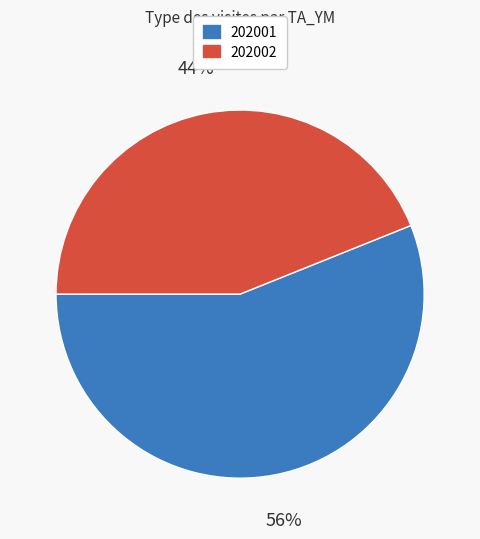

To the nearest percent, what portion does 202001 represent?

56%